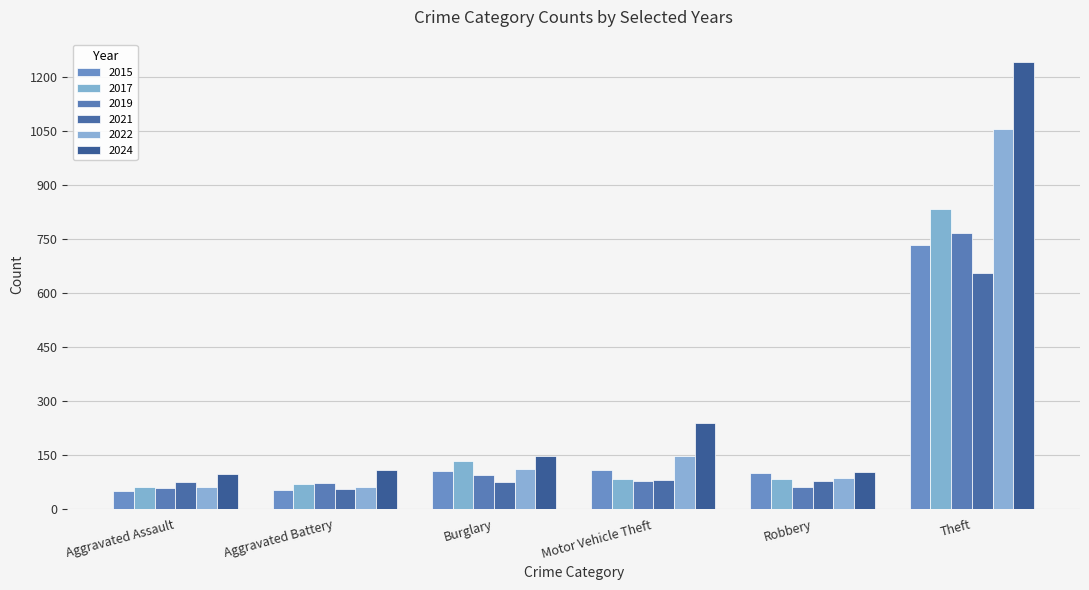

How many data points in 2017 are less than 82?

2